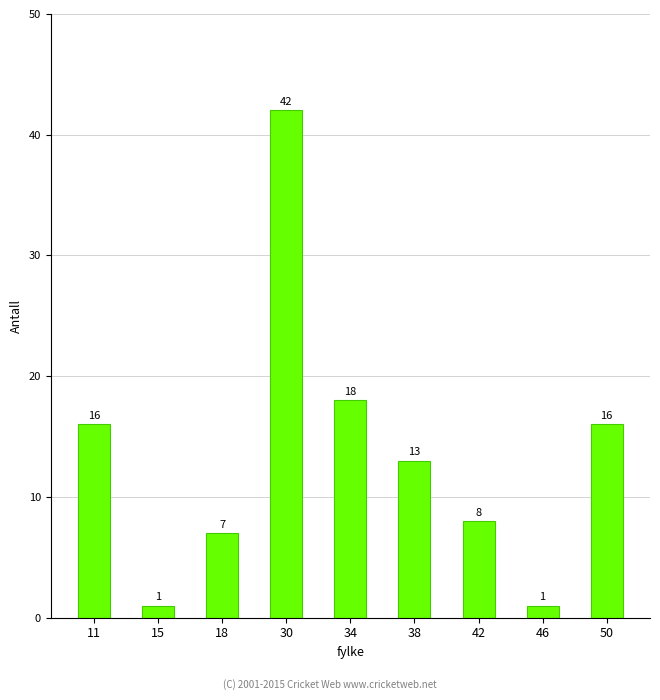

At which category does the chart reach its peak across all series?

30